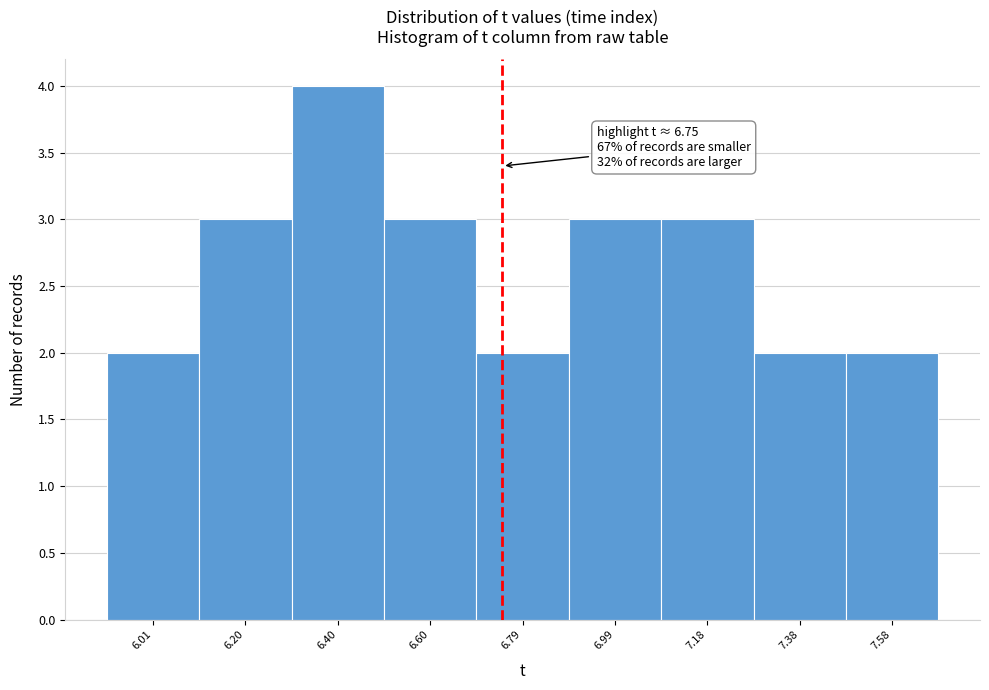

Which range on the x-axis has the tallest bar?

6.30 to 6.50